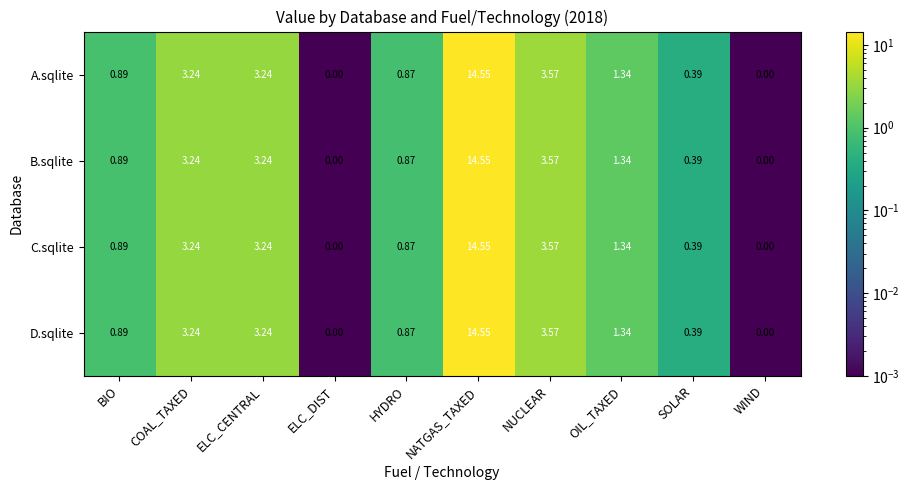

At which category is the sum across all series the highest?

NATGAS_TAXED